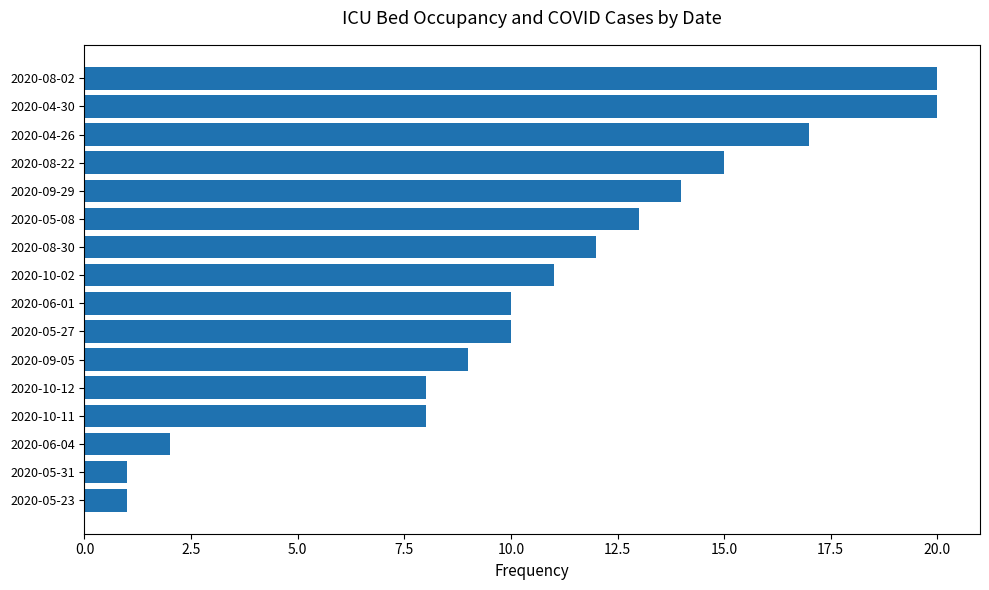

The chart shows a value of 10 at 2020-06-01. True or false?

True